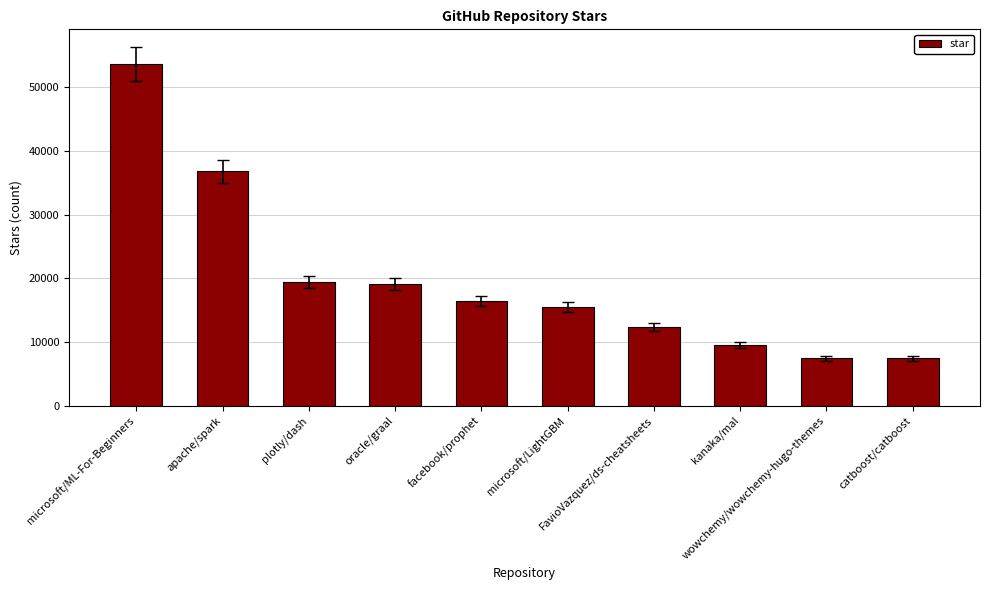

Which label corresponds to the largest value in the chart?

microsoft/ML-For-Beginners